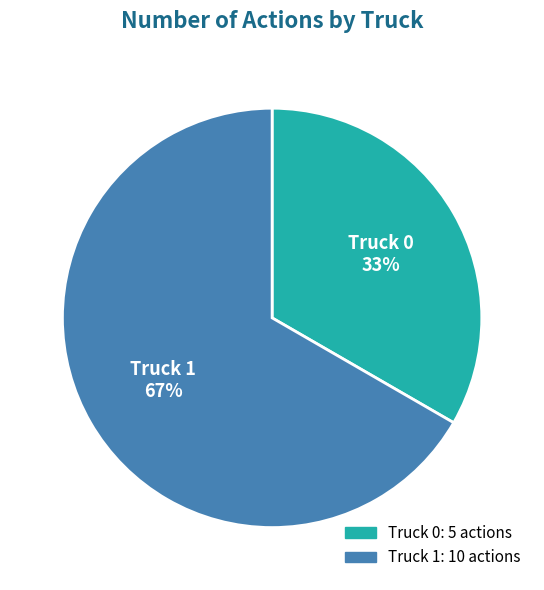

What percentage is the Truck 1 slice, to the nearest percent?

67%